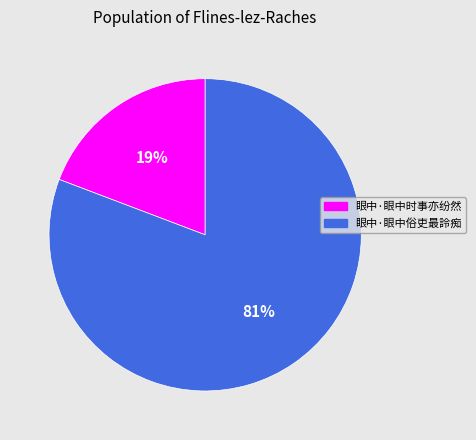

To the nearest percent, what percentage of the pie is 眼中·眼中俗吏最詅痴?

81%